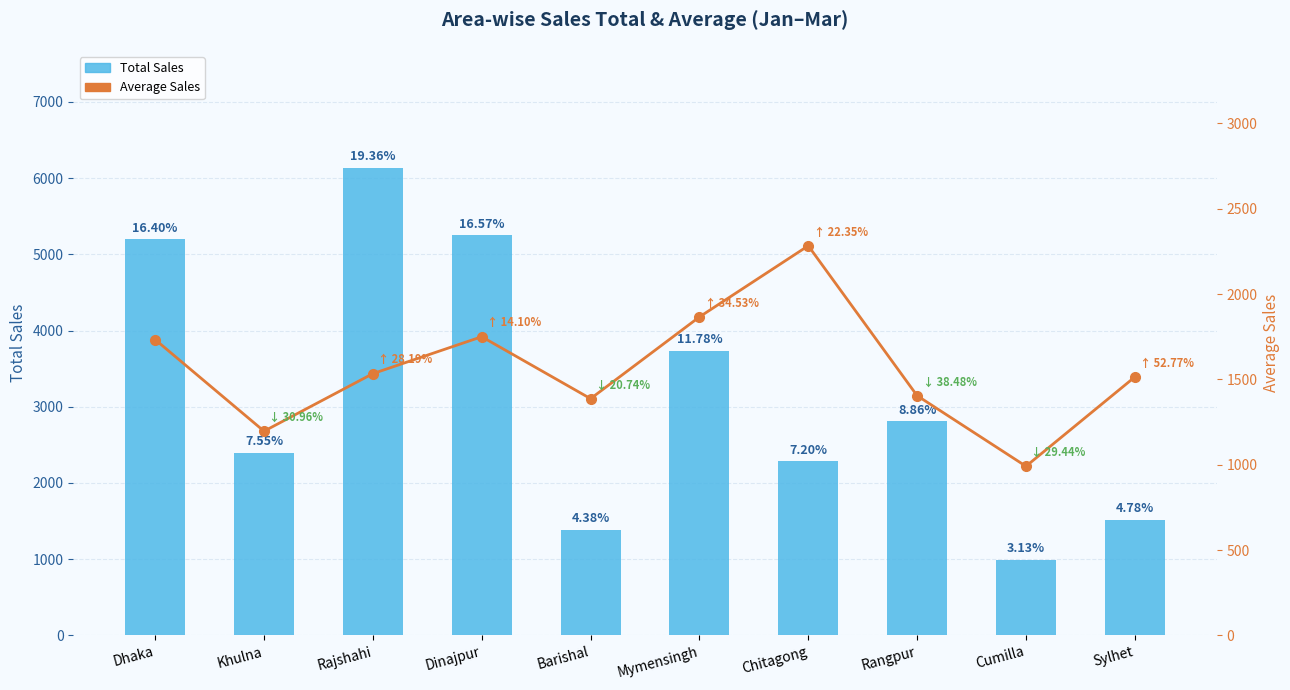

What is the approximate value of Total Sales at Khulna?

2393.0